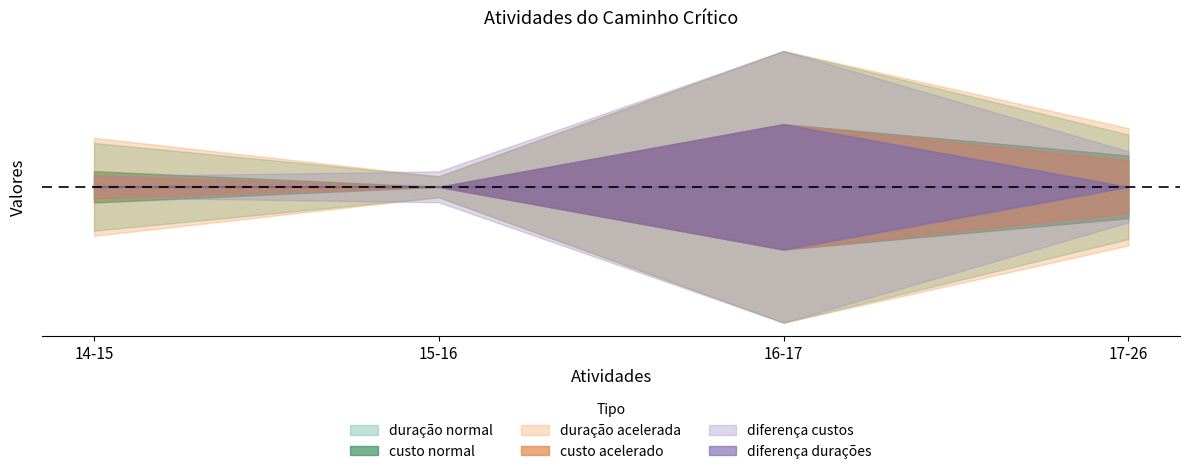

How many lines are shown in the chart?

6